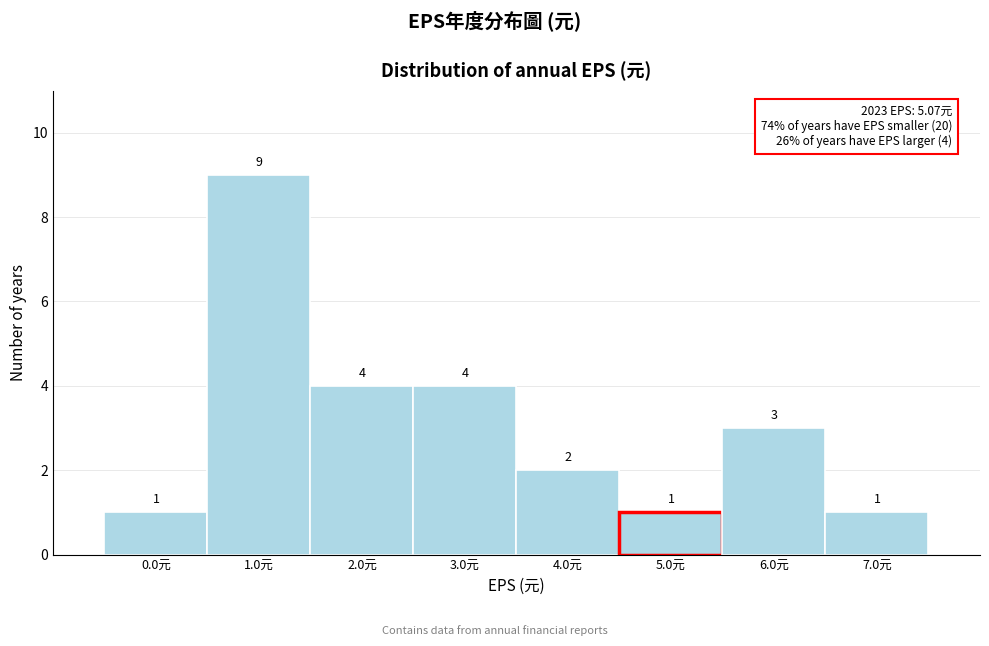

Reading left to right, transcribe all the data shown in this chart.

1	9	4	4	2	1	3	1